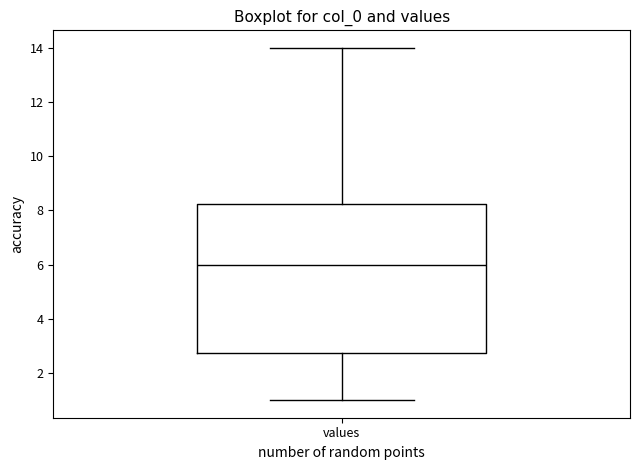

Where does the median line of the box for values sit on the y-axis? The values are not printed on the chart, so give them approximately, as read against the axis.

6.0